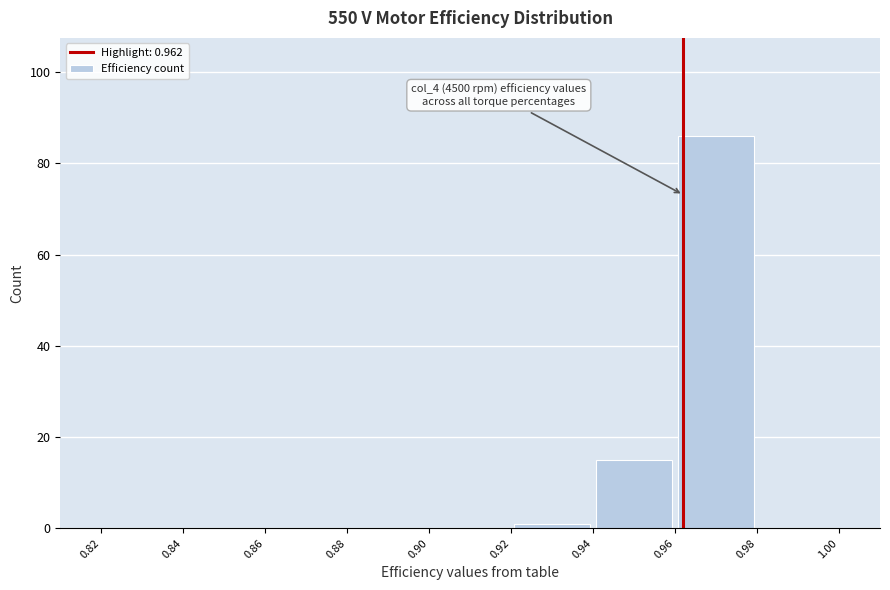

Over which range of the x-axis is the bar tallest?

0.96 to 0.98